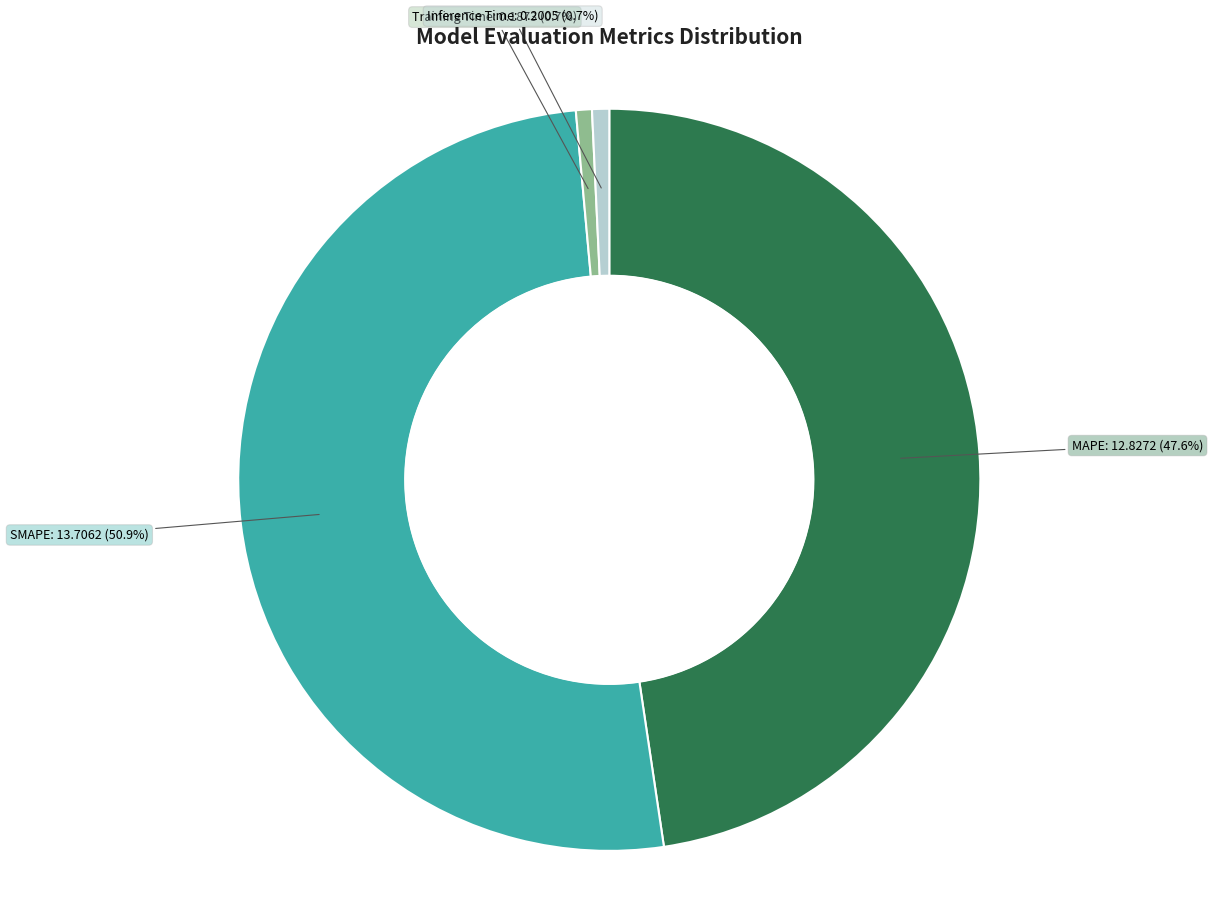

To the nearest percent, what percentage of the pie is MAPE?

48%